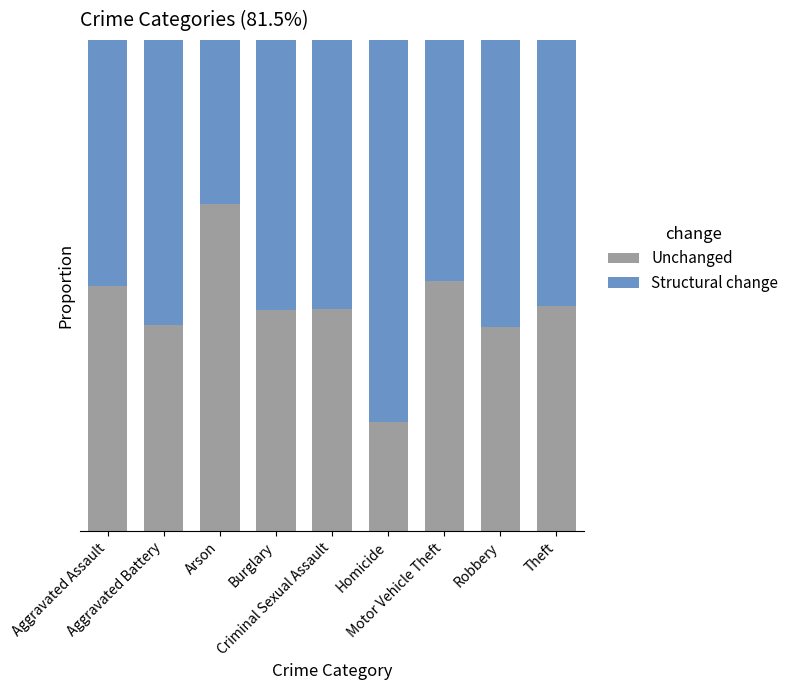

Count the Structural change values in the range 0 to 1.

9